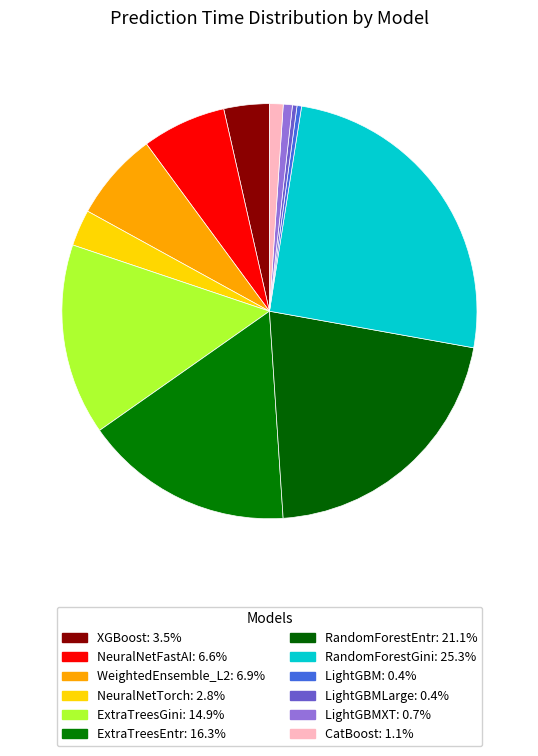

What is the smallest slice in the pie chart?

LightGBM